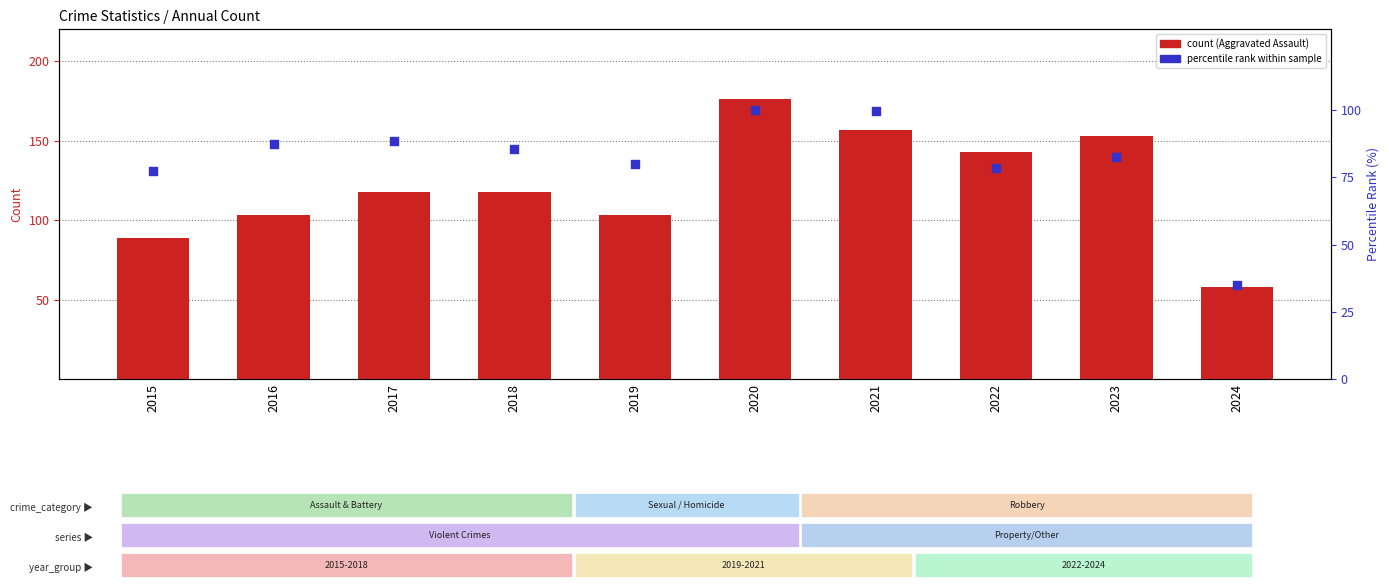

At how many categories does at least one series exceed 165?

4